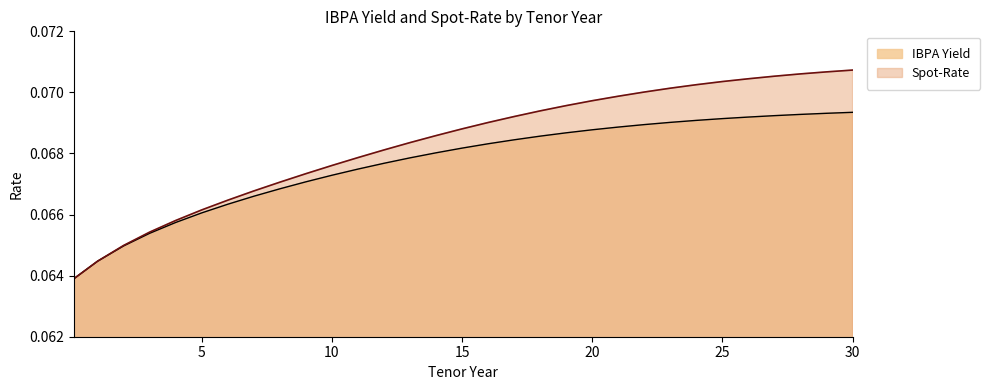

Is it true that Spot-Rate equals 0.1 at 29?

True